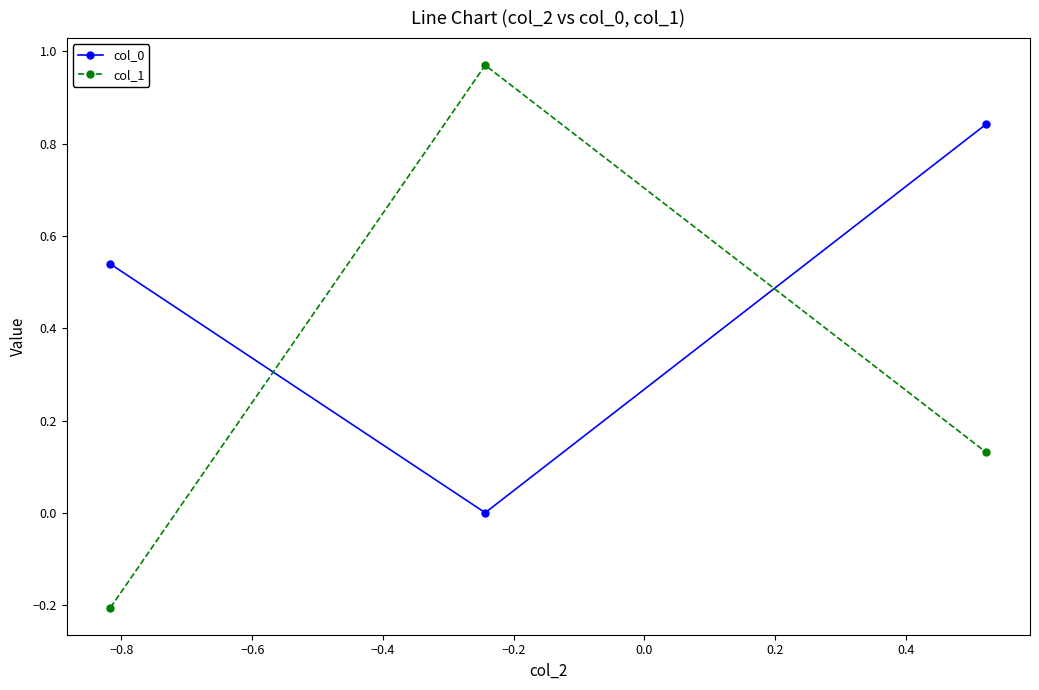

Which series has the largest range (max minus min)?

col_1